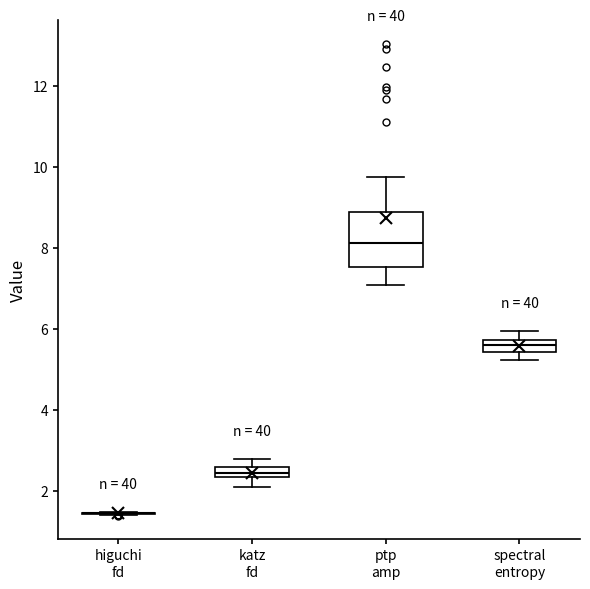

Which box is the tallest, from its lower edge to its upper edge?

ptp amp